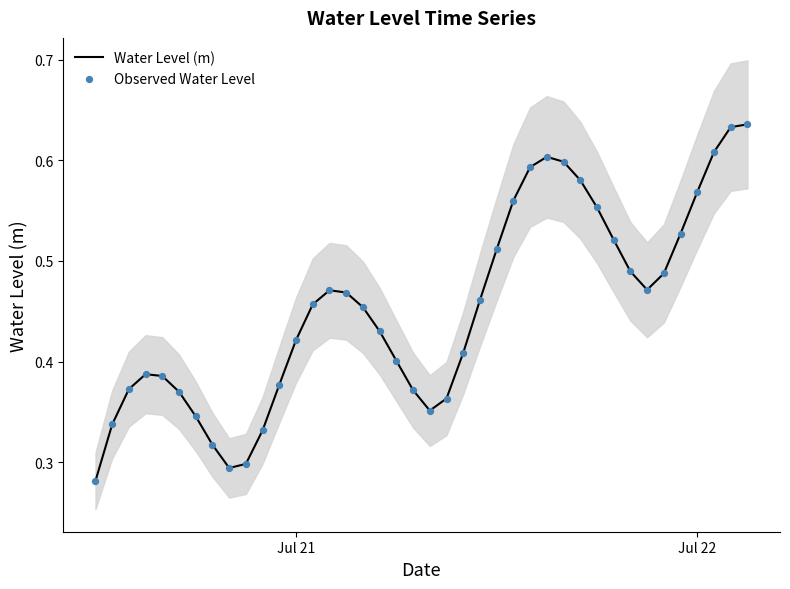

Which series has the widest spread of Y values?

Water Level (m)